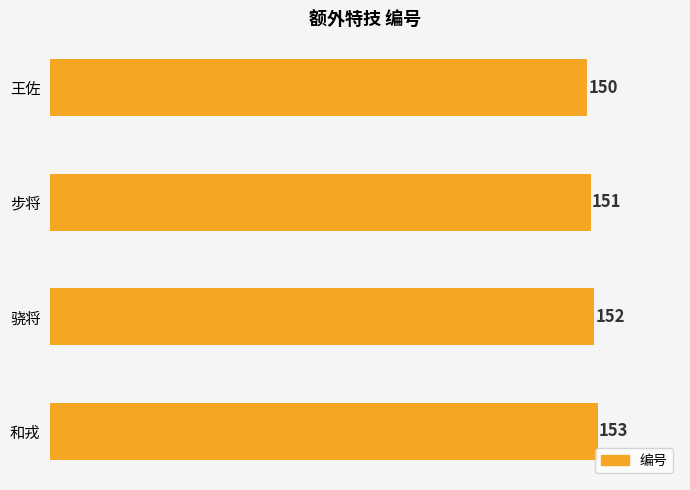

List the labels in order of value, largest first.

和戎, 骁将, 步将, 王佐